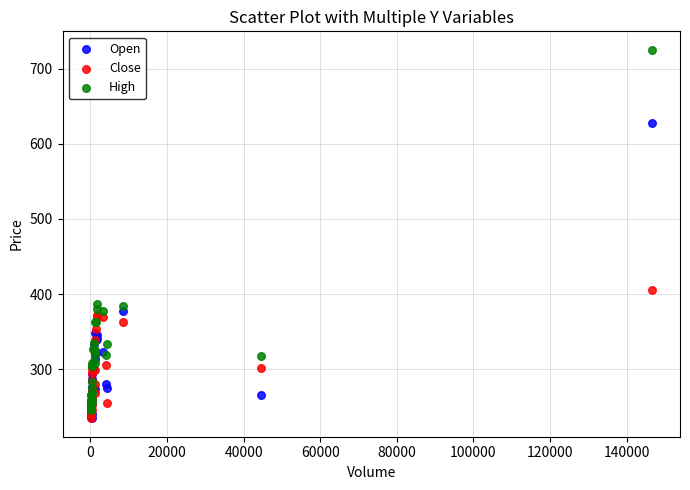

In the Open series, what Y value is closest to 431?

377.0